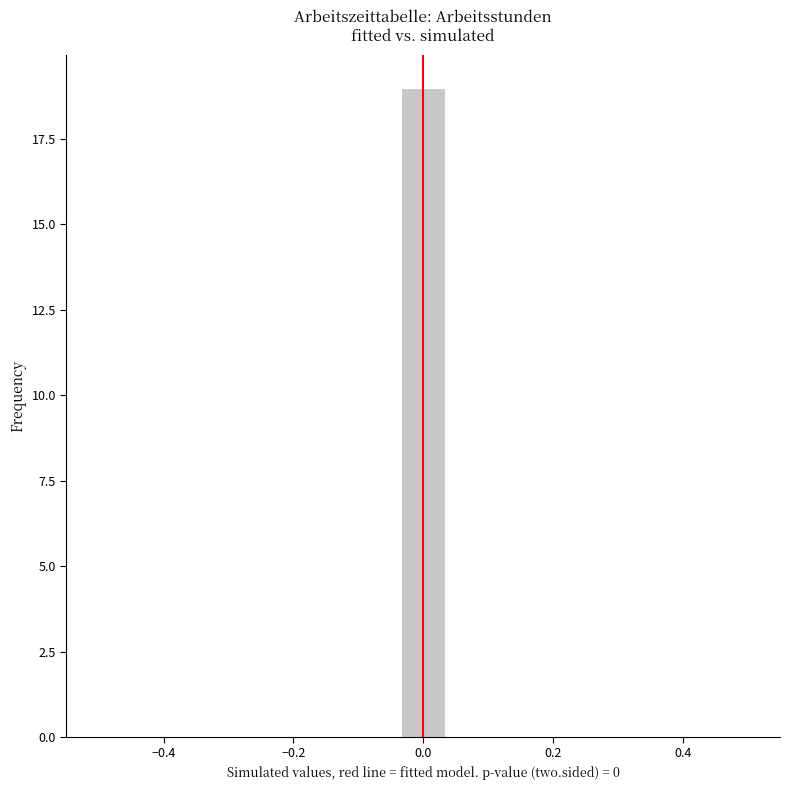

Read against the x-axis, roughly where is the centre of the tallest bar?

0.00